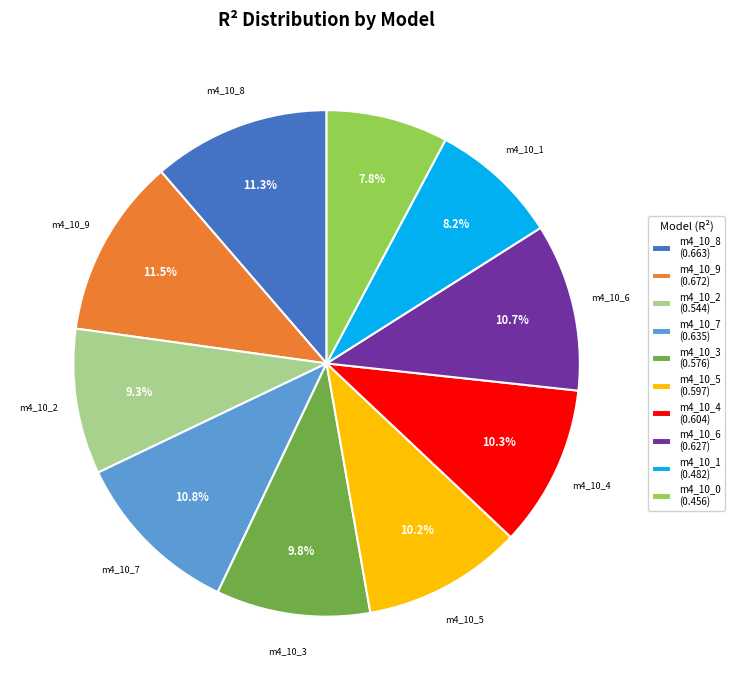

Between m4_10_2 (0.544) and m4_10_0 (0.456), which is larger?

m4_10_2 (0.544)